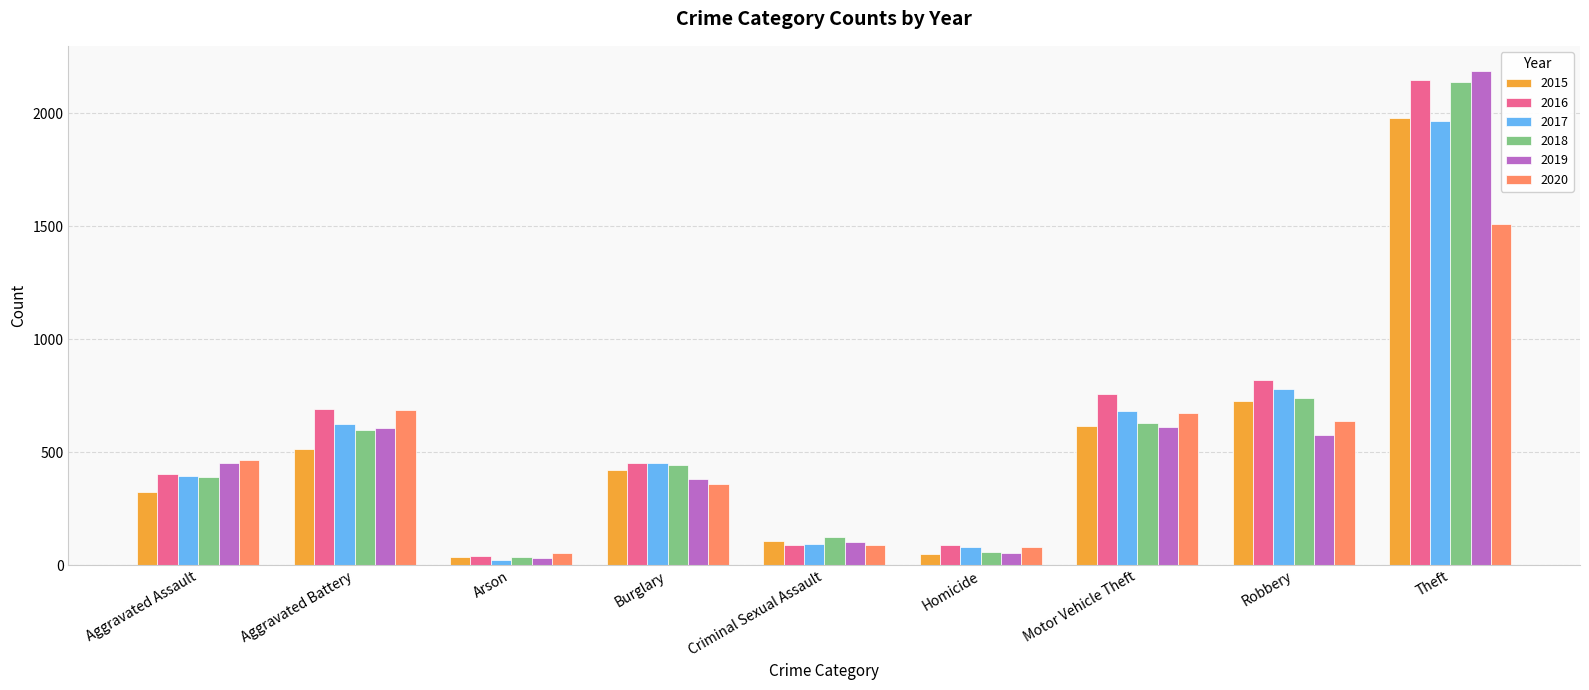

What is the spread (max minus min) of values at Robbery?

242